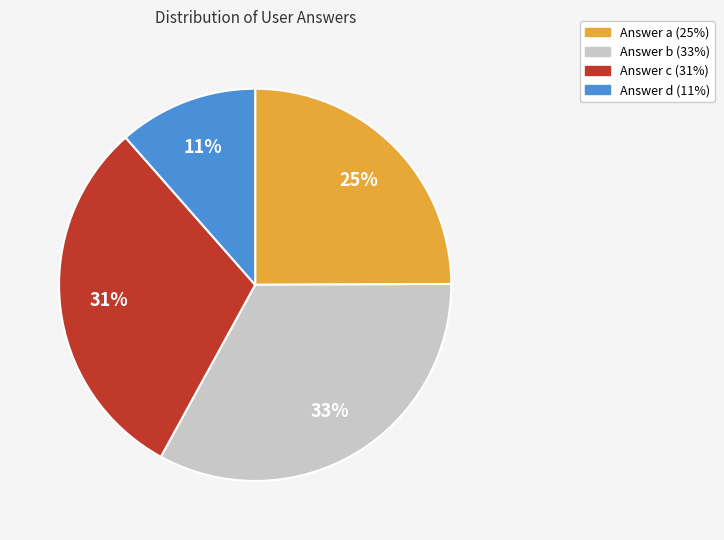

How many segments does this pie chart have?

4